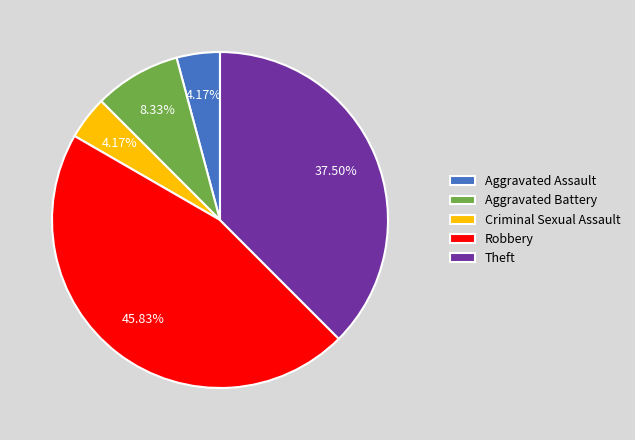

Do Theft and Aggravated Battery together represent more than half of the pie?

No